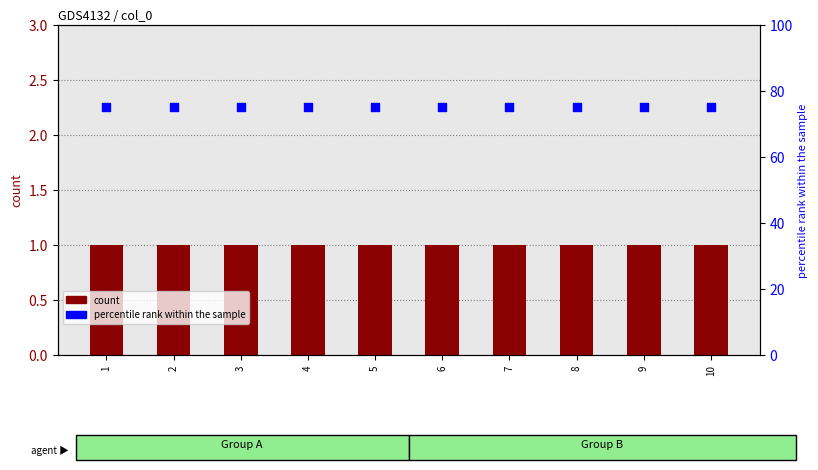

What are all the series names shown in the legend?

count, percentile rank within the sample